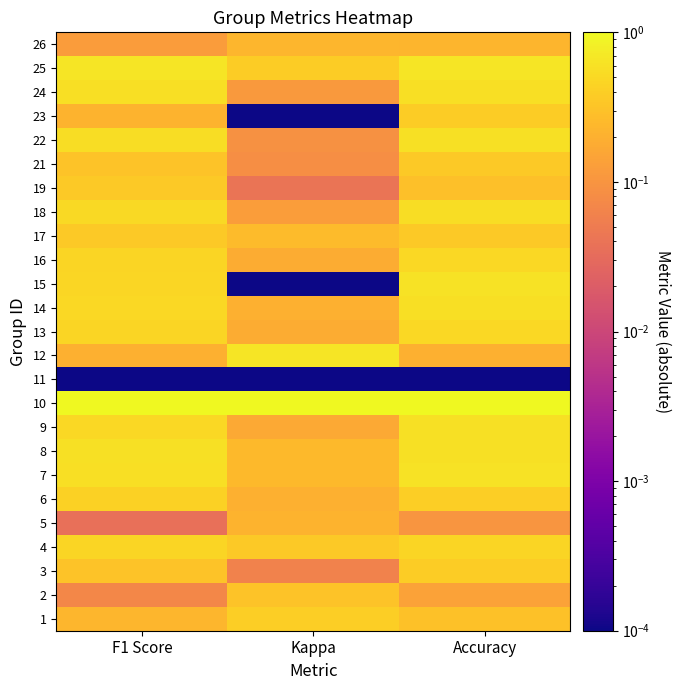

What is the maximum value shown in the chart?

1.0